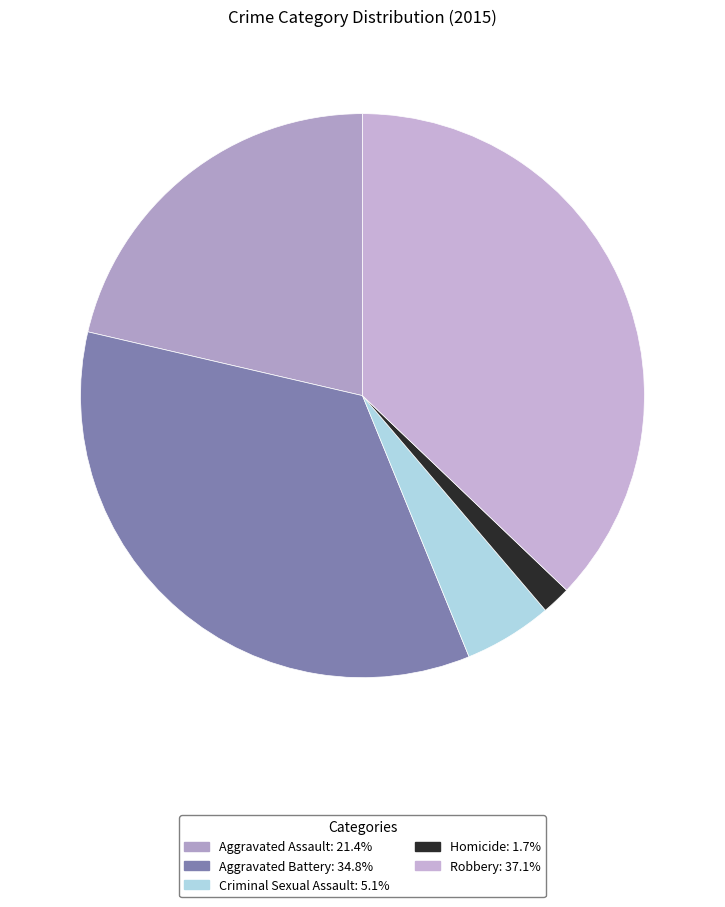

Rank the categories by value from lowest to highest.

Homicide, Criminal Sexual Assault, Aggravated Assault, Aggravated Battery, Robbery